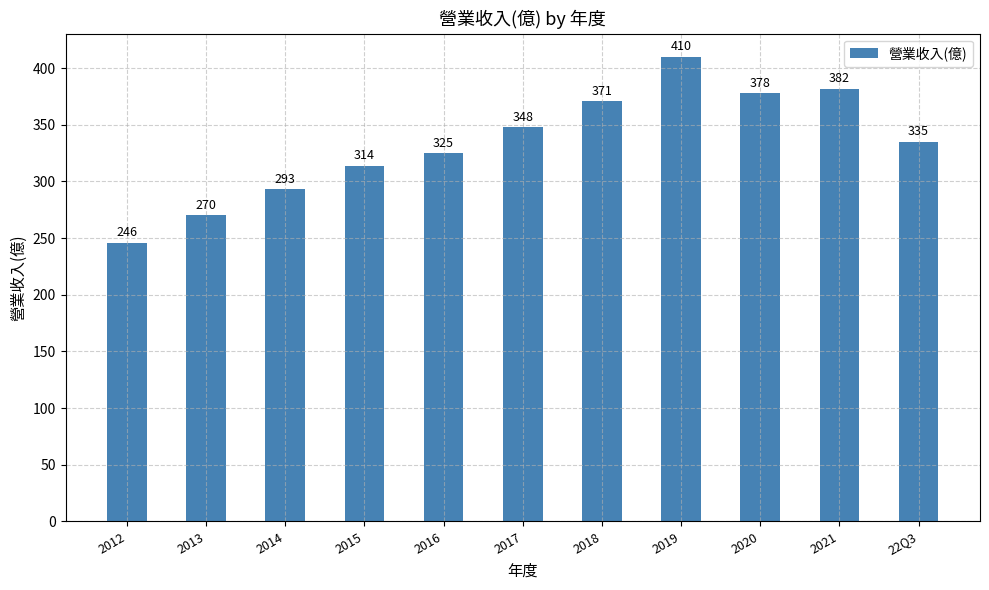

What is the average value?

334